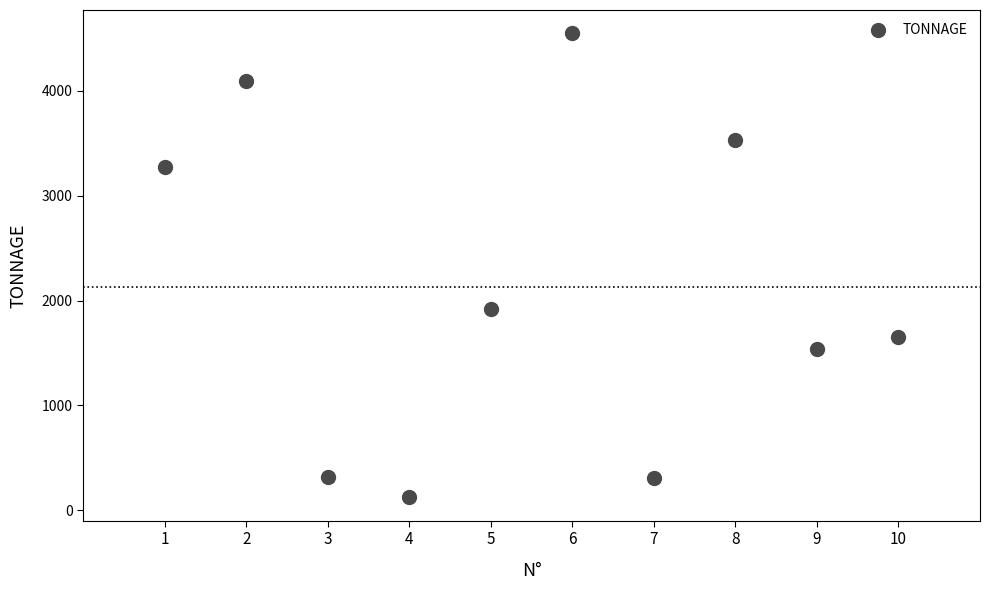

What is the average Y value?

2132.1